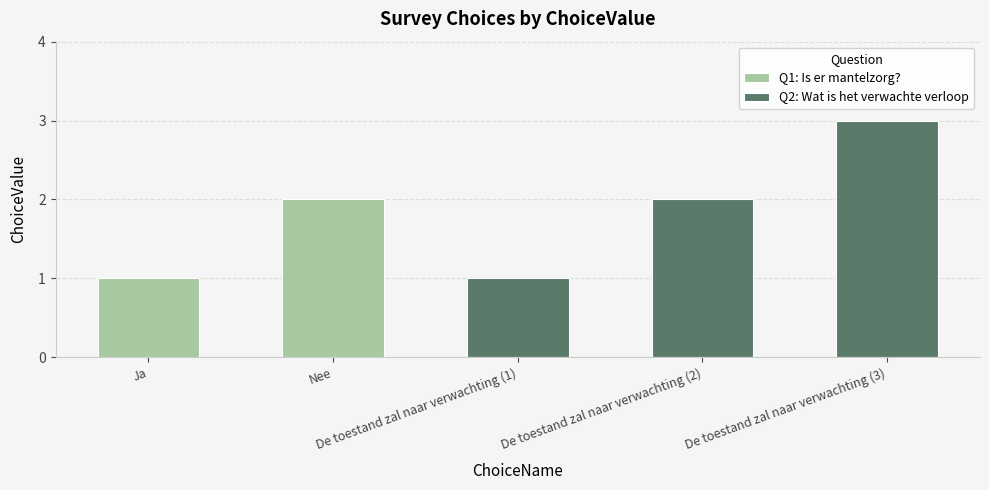

Reading left to right, transcribe all the data shown in this chart.

1	2	1	2	3